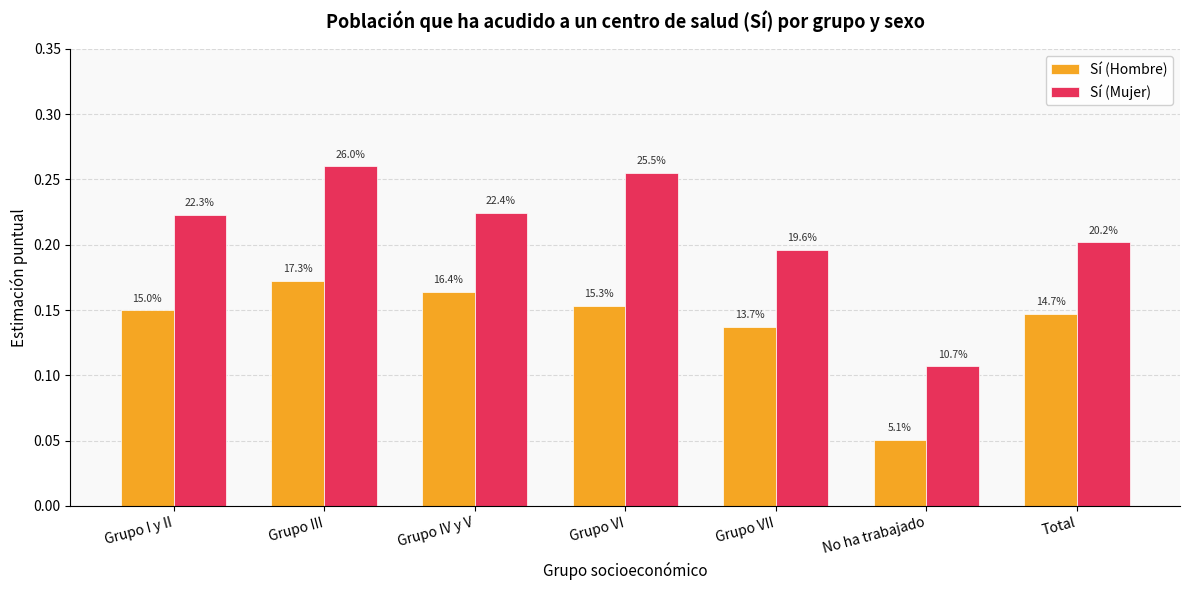

Rank the series at No ha trabajado from highest to lowest value.

Sí (Mujer), Sí (Hombre)